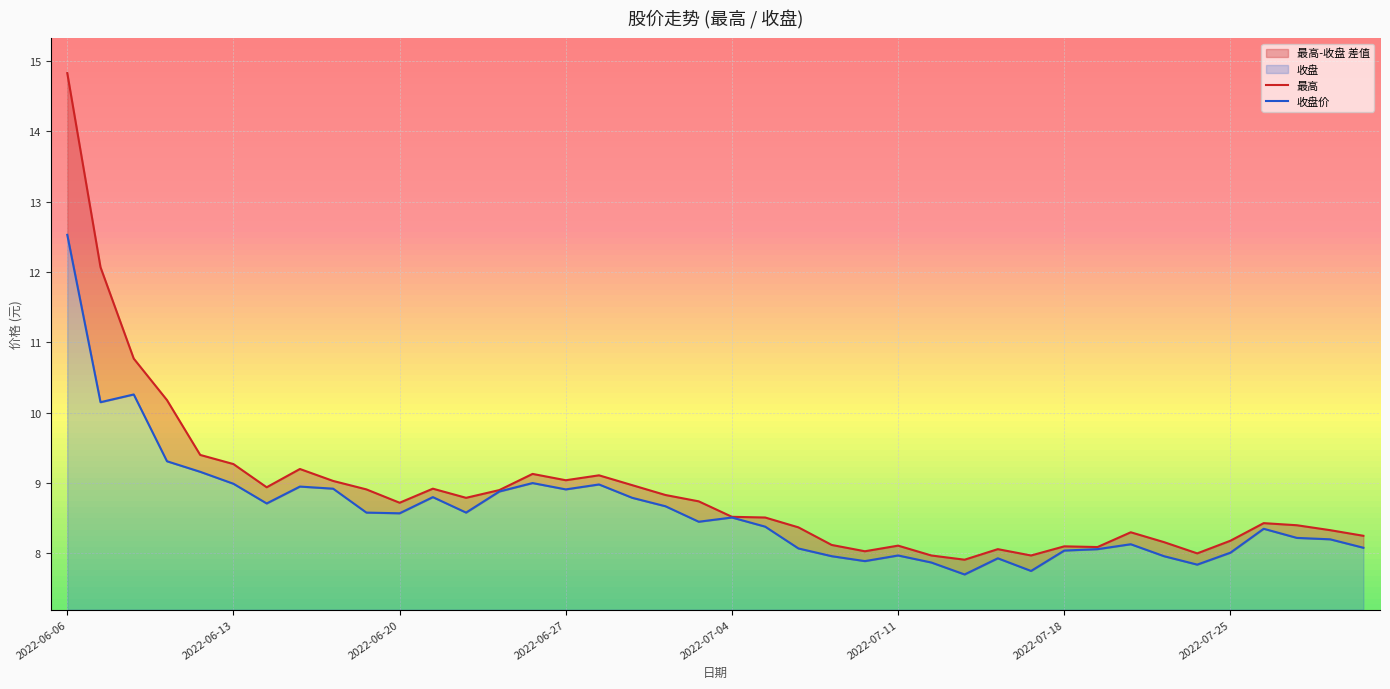

How many values in the 收盘价 series exceed 8?

31